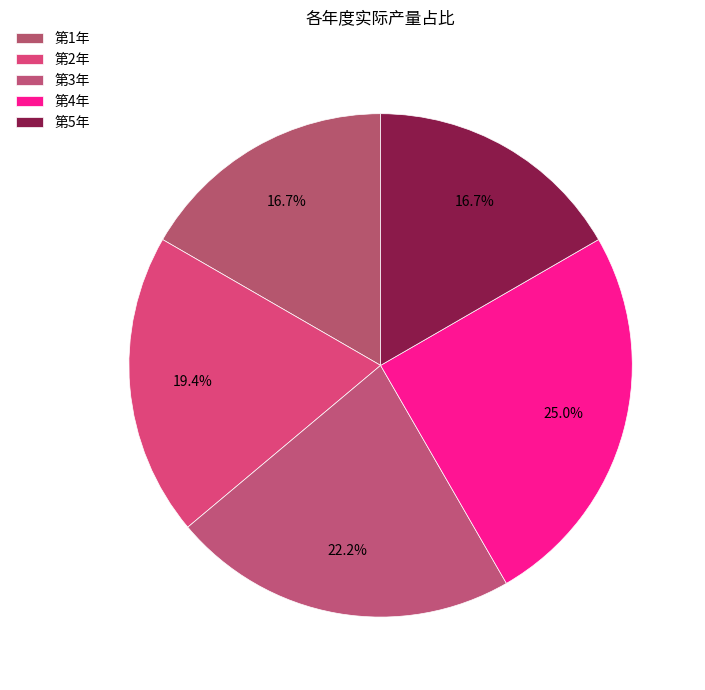

Which category has the biggest portion of the pie?

第4年